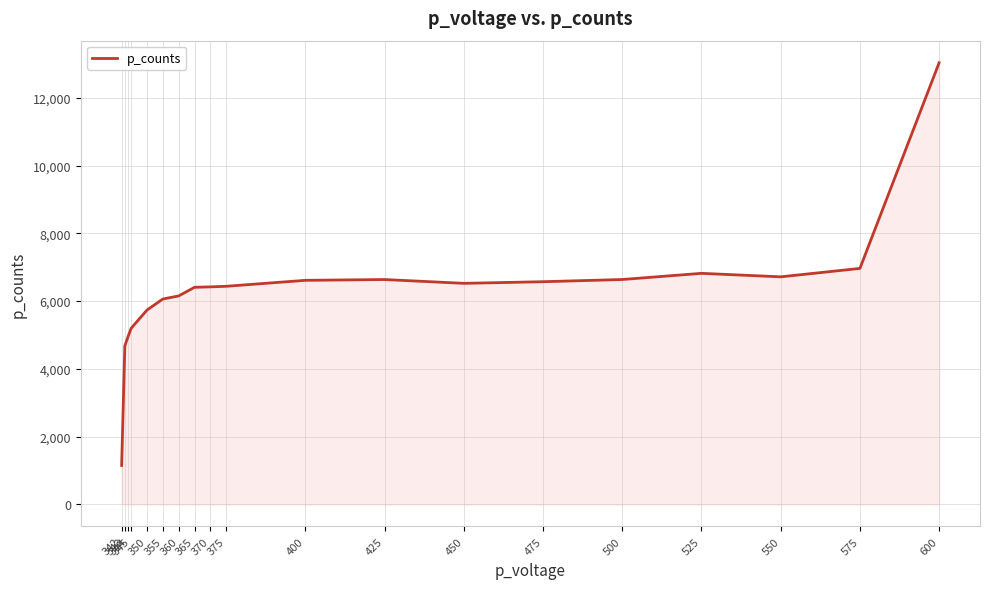

Between 365 and 525, which is larger?

525